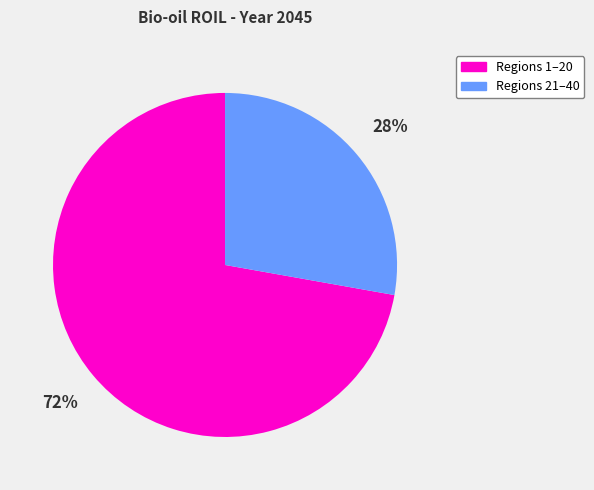

To the nearest percent, what is the difference between the largest and smallest slice percentages?

44%